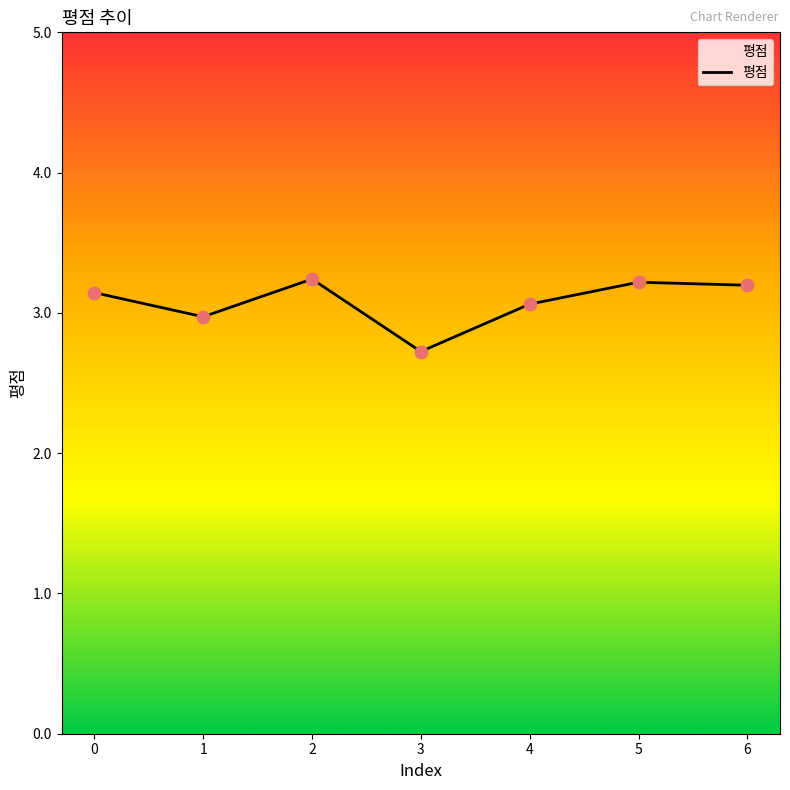

What is the ratio of the value at 5 to the value at 1?

1.1